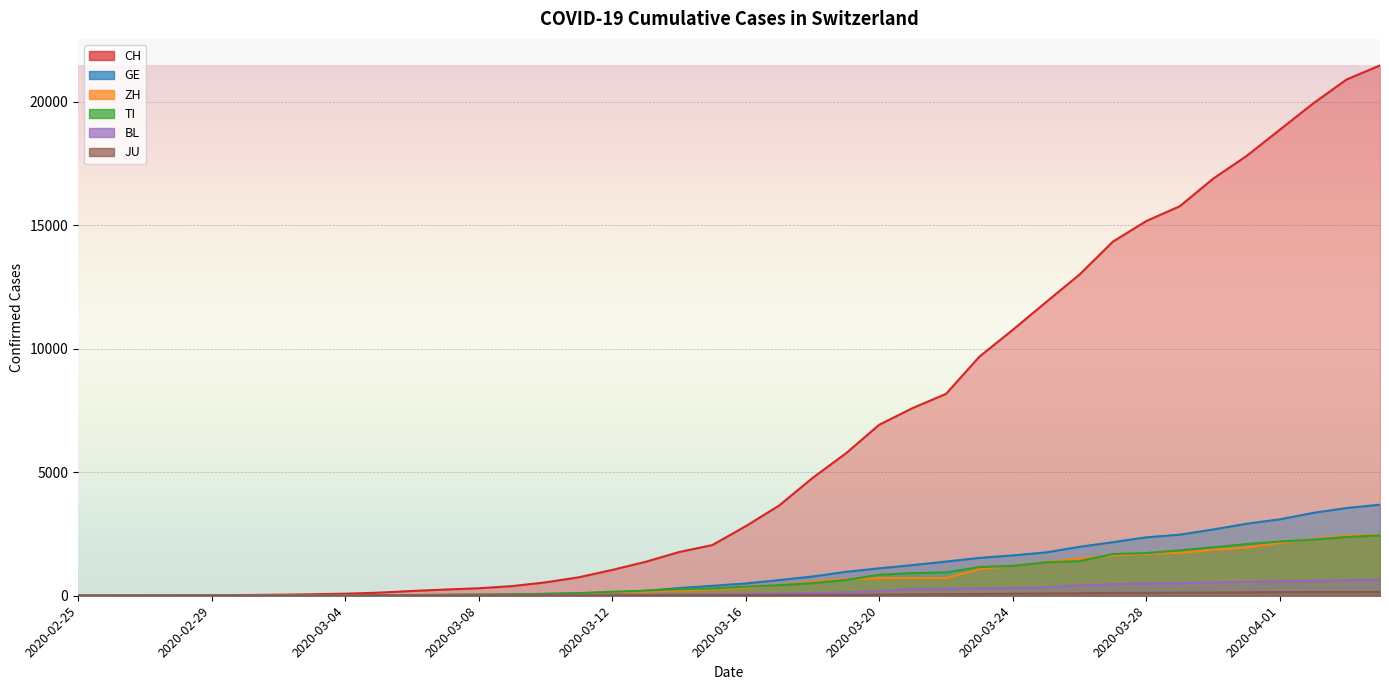

At which label does ZH reach its minimum?

2020-02-25